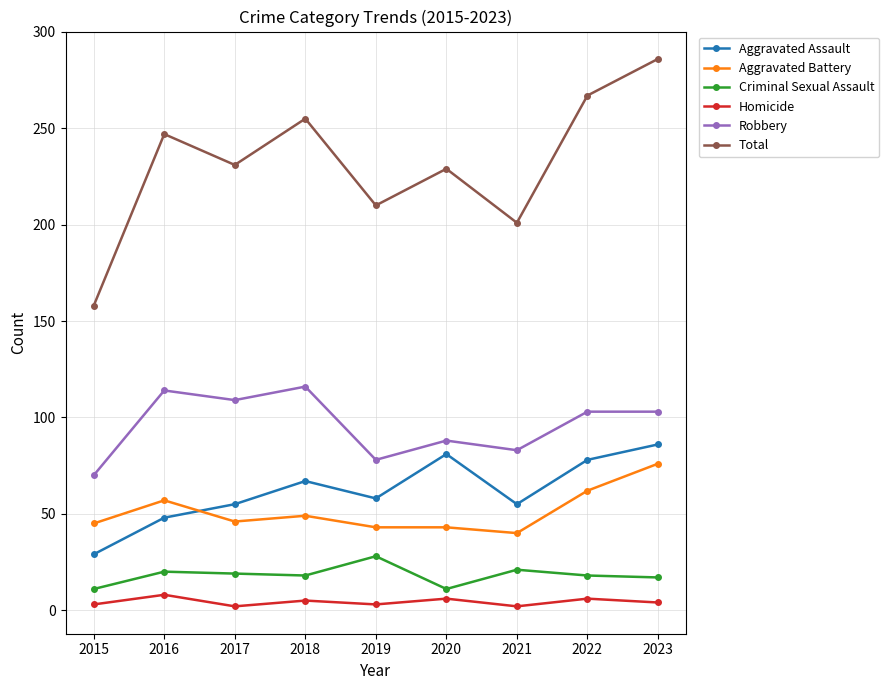

Which series has the largest range (max minus min)?

Total